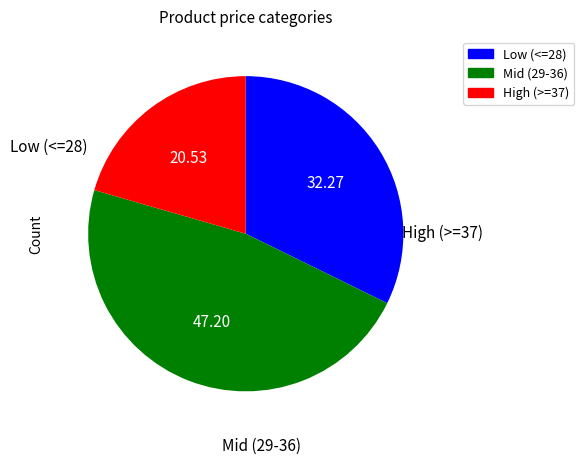

Does any single category account for the majority?

No